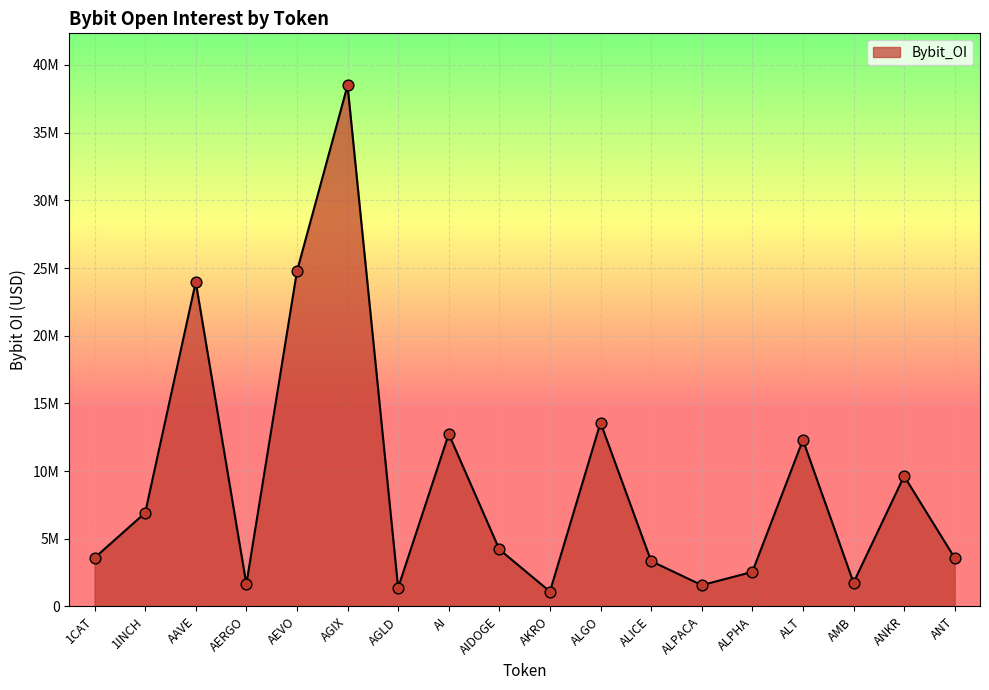

Does the chart have visible grid lines?

Yes